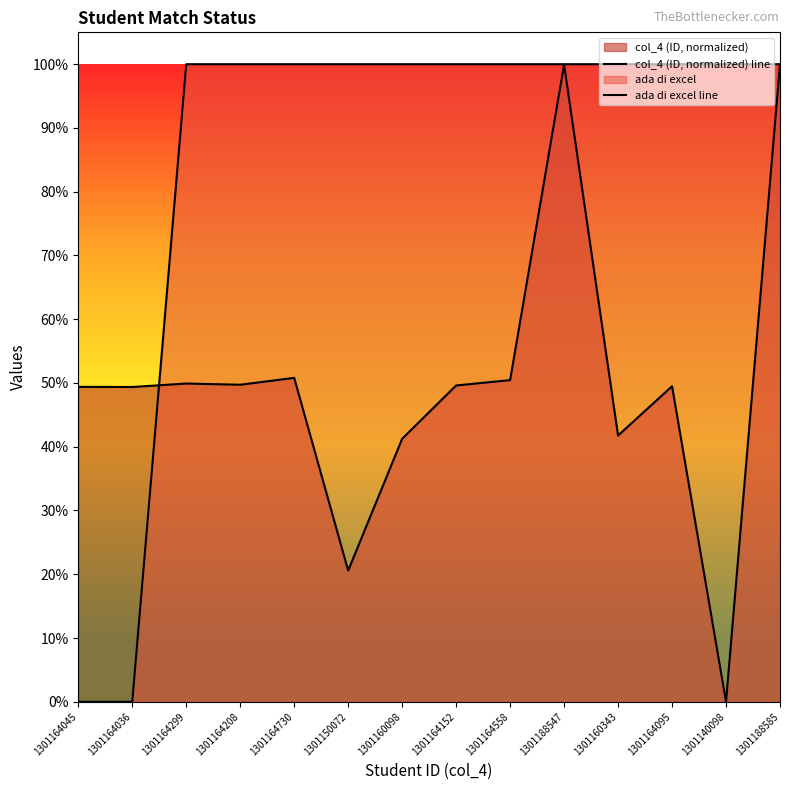

How many lines are shown in the chart?

2